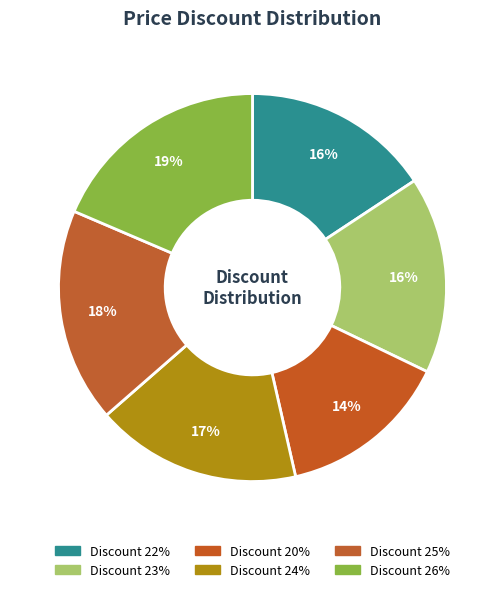

What is the smallest slice in the pie chart?

Discount 20%